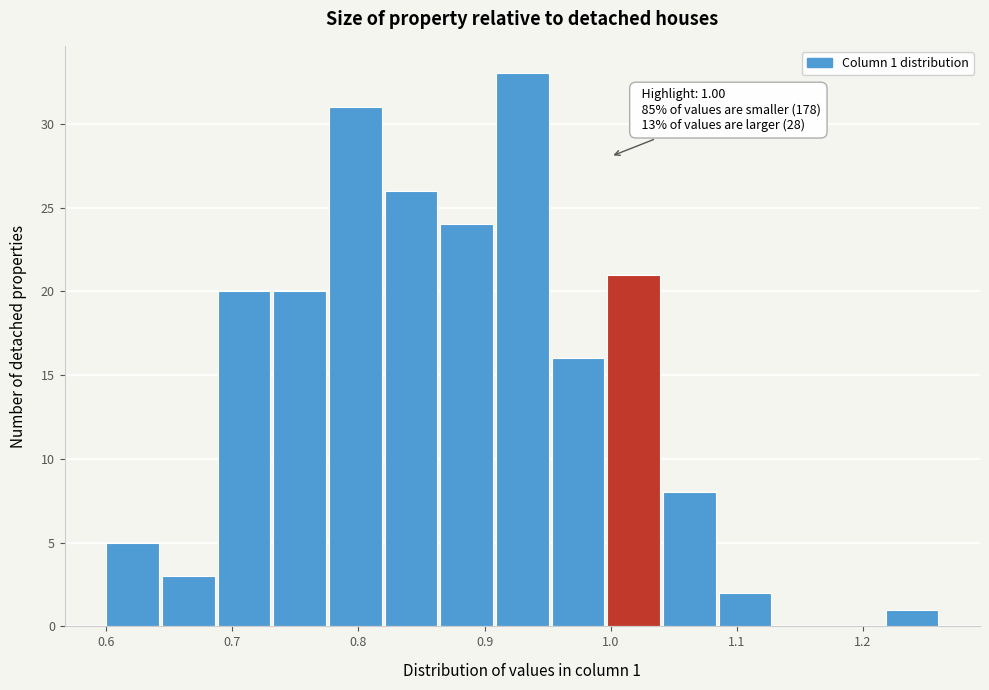

Which range on the x-axis has the tallest bar?

0.91 to 0.95